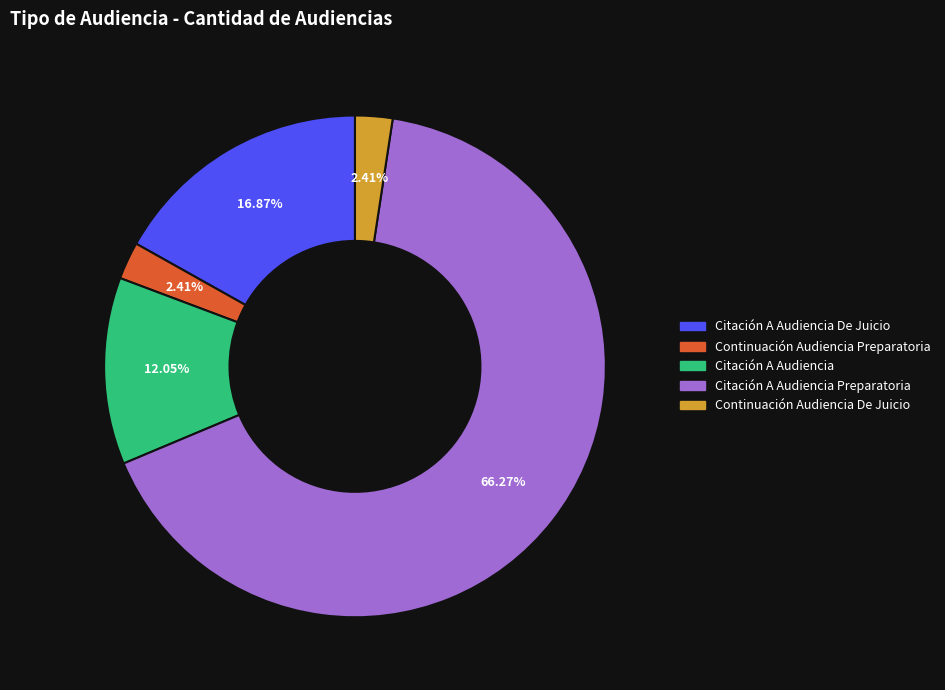

Does any single category account for the majority?

Yes